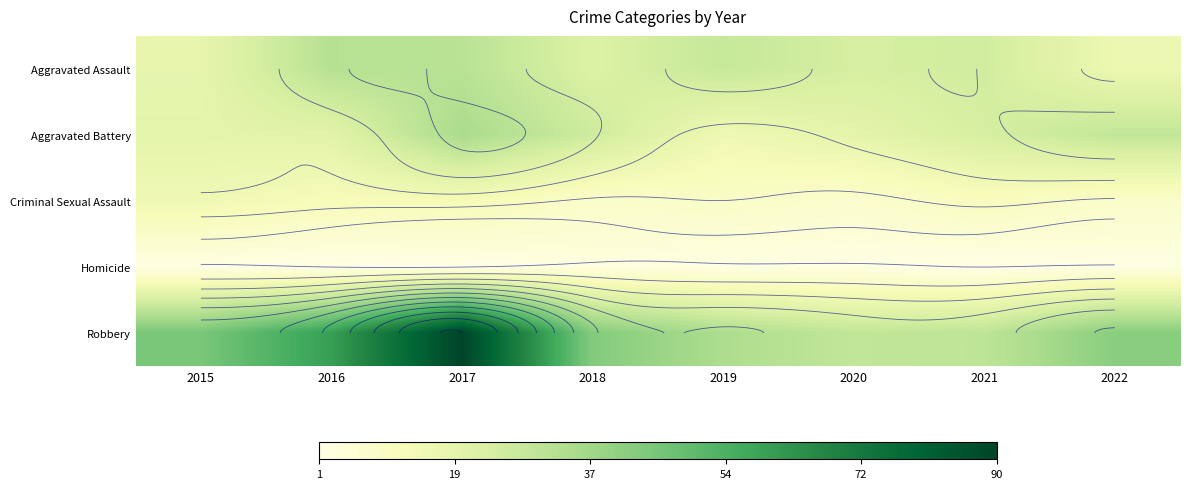

The Criminal Sexual Assault series shows 11 at 2021. True or false?

True